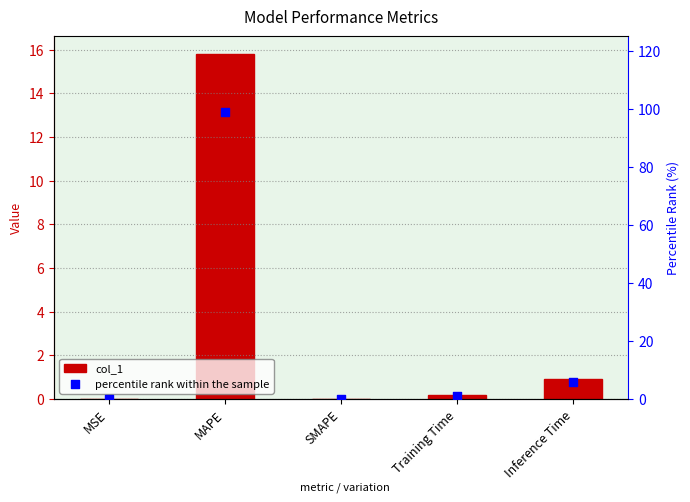

At how many categories does at least one series exceed 58?

1